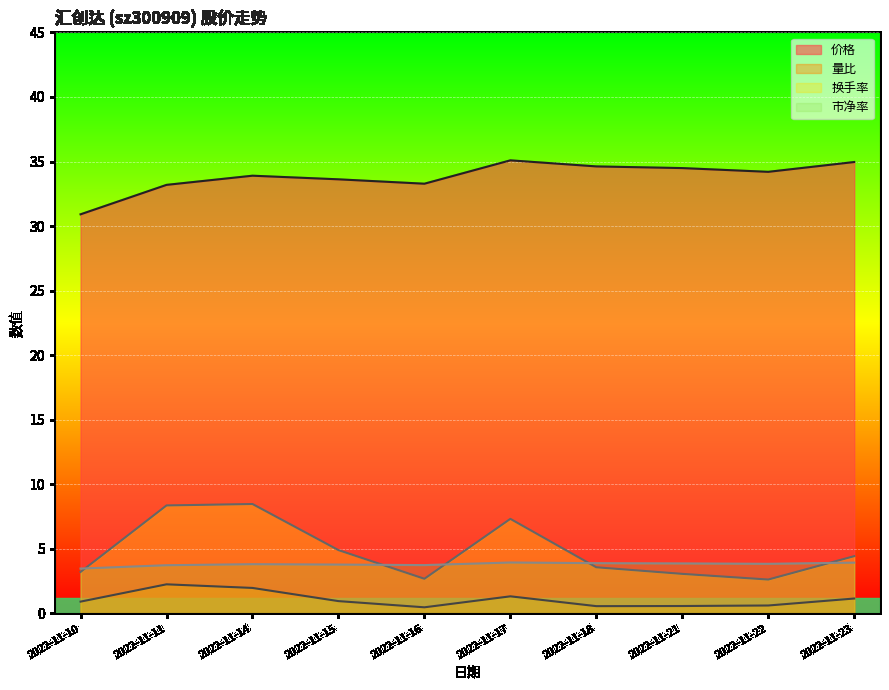

How many data points in 换手率 are less than 4?

5